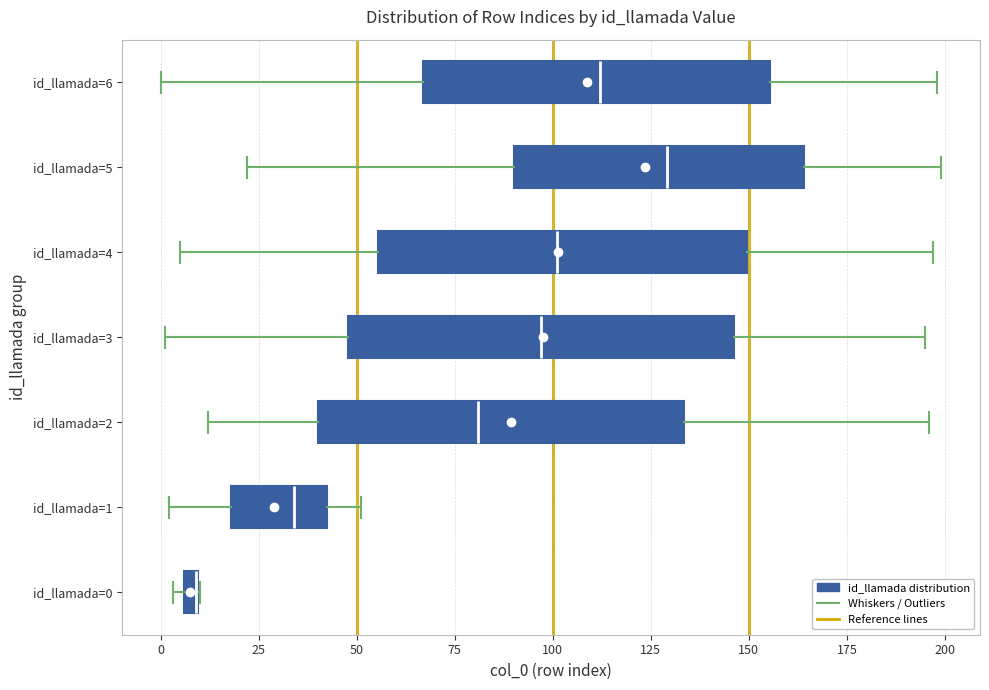

Where is the right edge of the box for id_llamada=0 on the x-axis? The values are not printed on the chart, so give them approximately, as read against the axis.

10